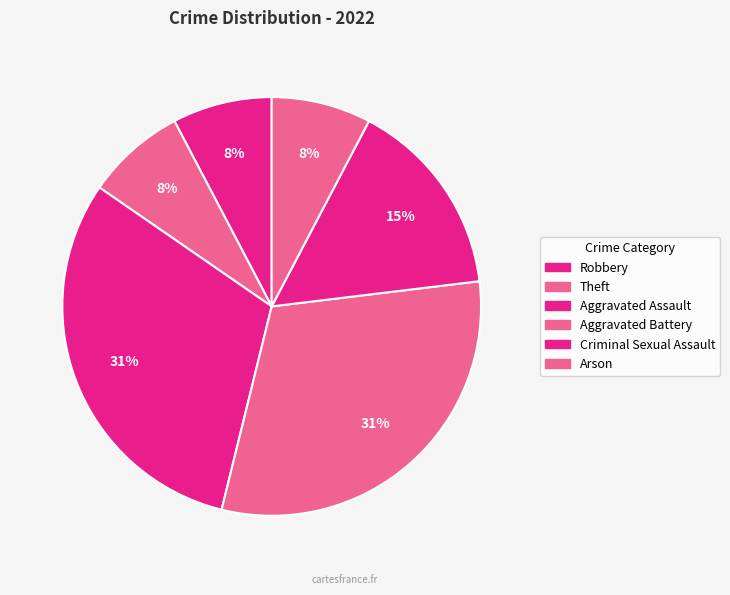

To the nearest percent, what portion does Criminal Sexual Assault represent?

15%